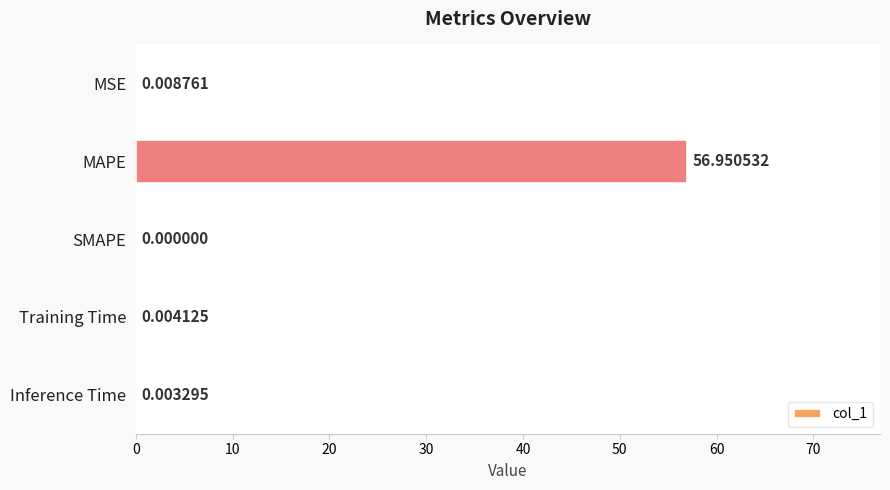

Which has a higher value, Inference Time or Training Time?

Training Time